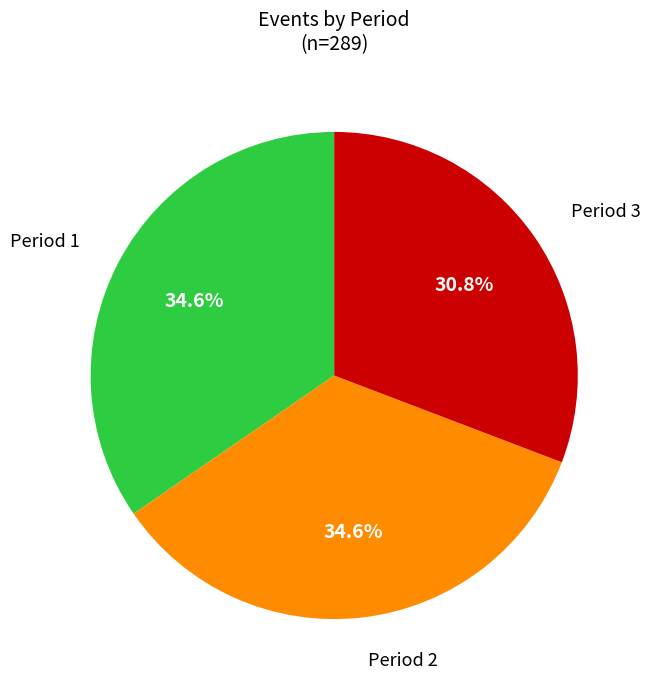

Does any single category account for the majority?

No